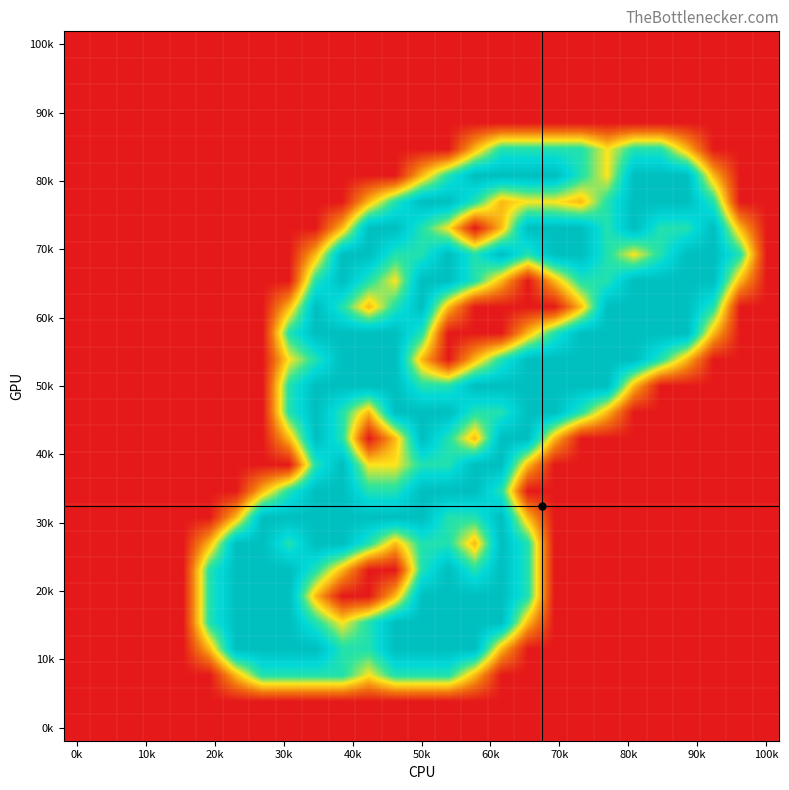

At how many categories does at least one series exceed 0?

21